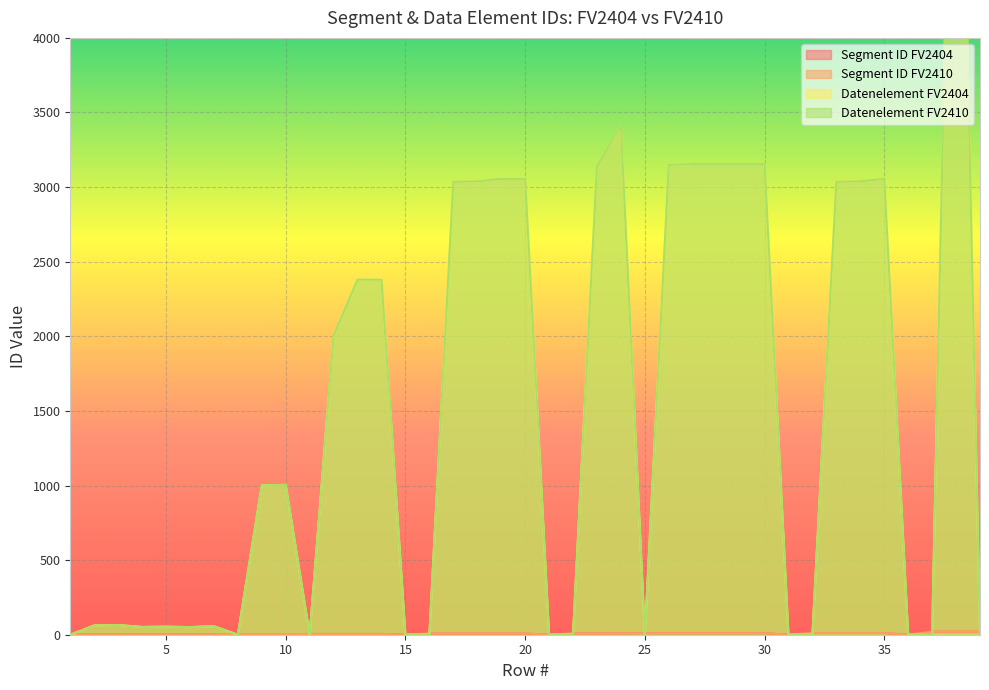

How many values in the Segment ID FV2404 series are below 8?

18